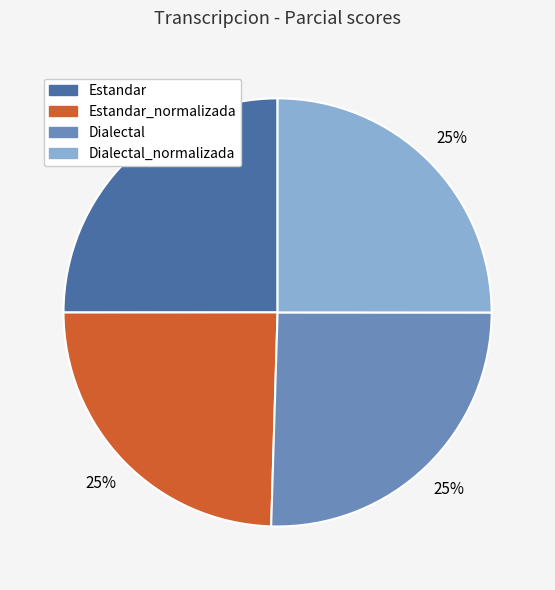

To the nearest percent, what is the average slice percentage?

25%